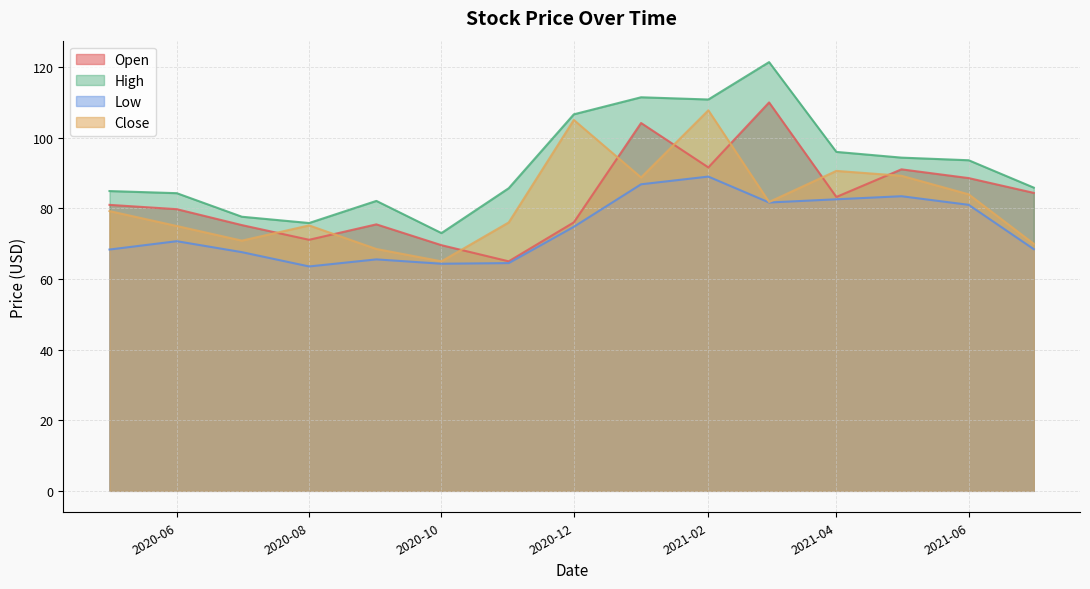

True or false: Open has more than 0 points higher than both neighbors.

True